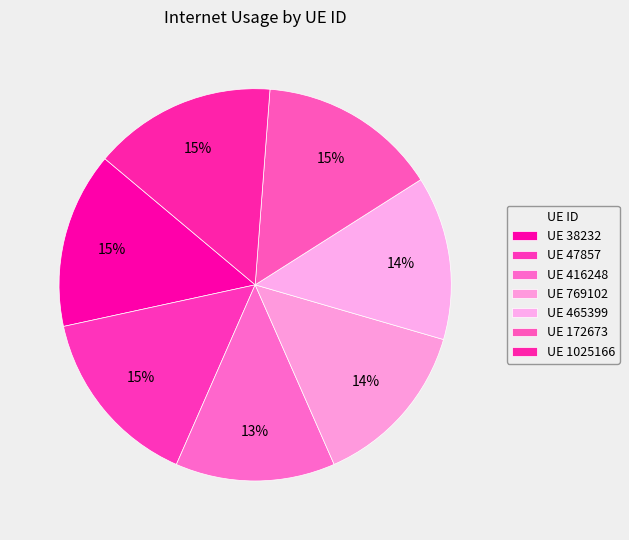

Count the number of slices in the pie.

7